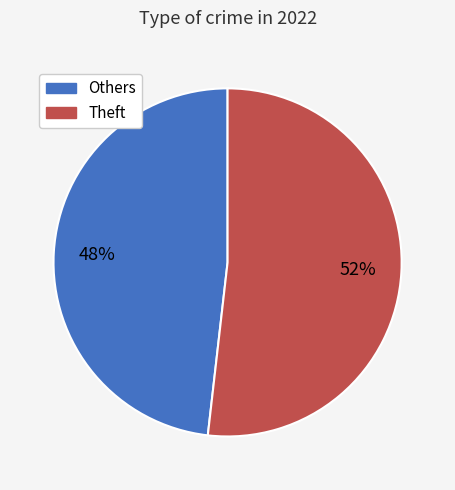

Is there a majority slice in this chart?

Yes